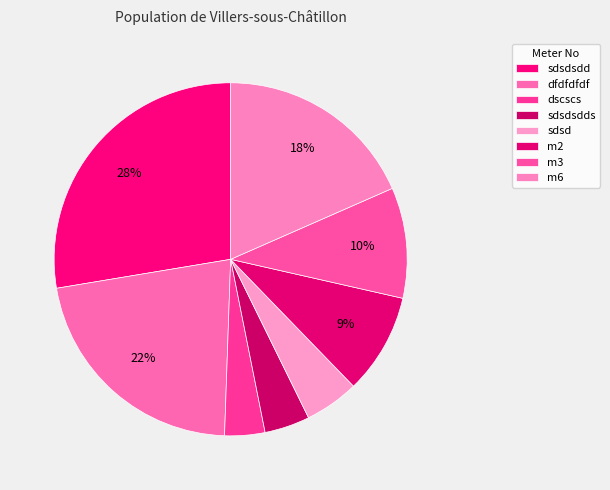

Count the number of slices in the pie.

8